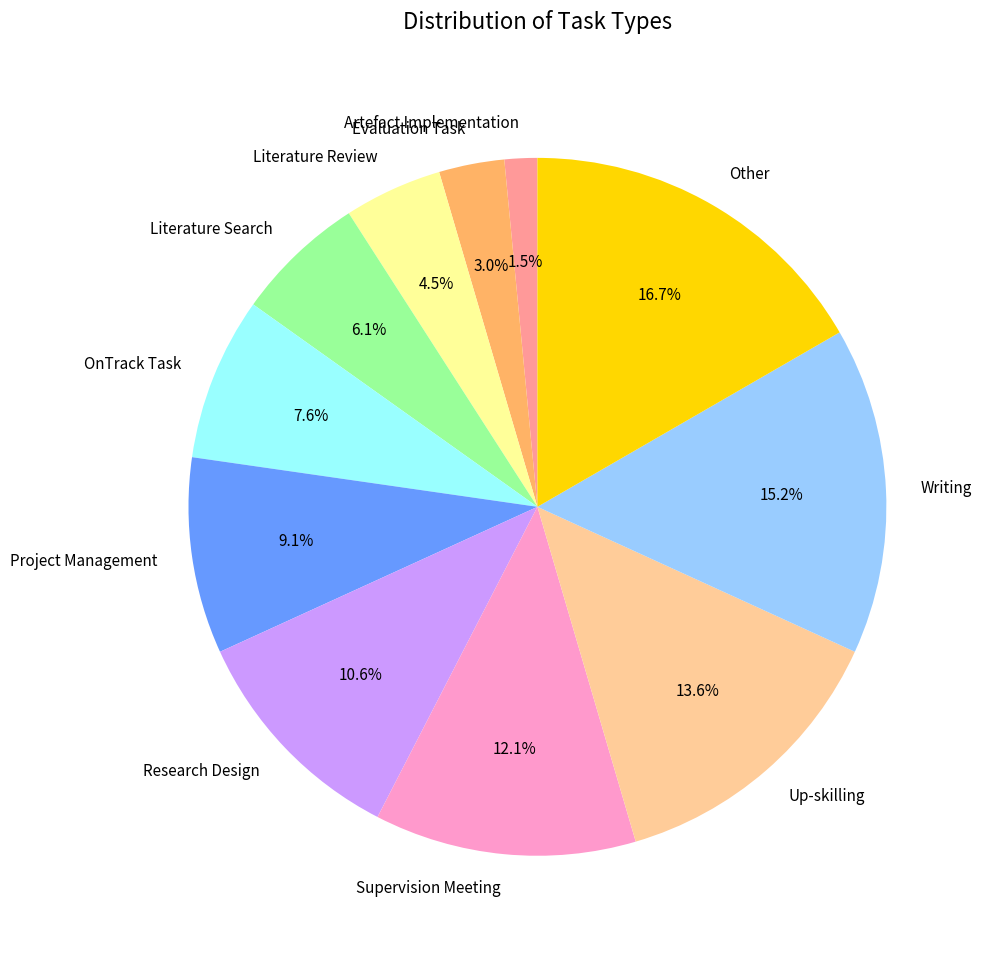

What is the total percentage of Literature Review and Project Management?

13.6%